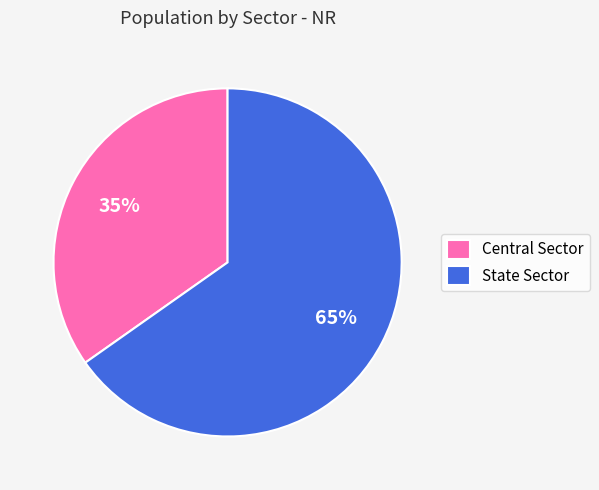

Combined, do State Sector and Central Sector account for over 50%?

Yes